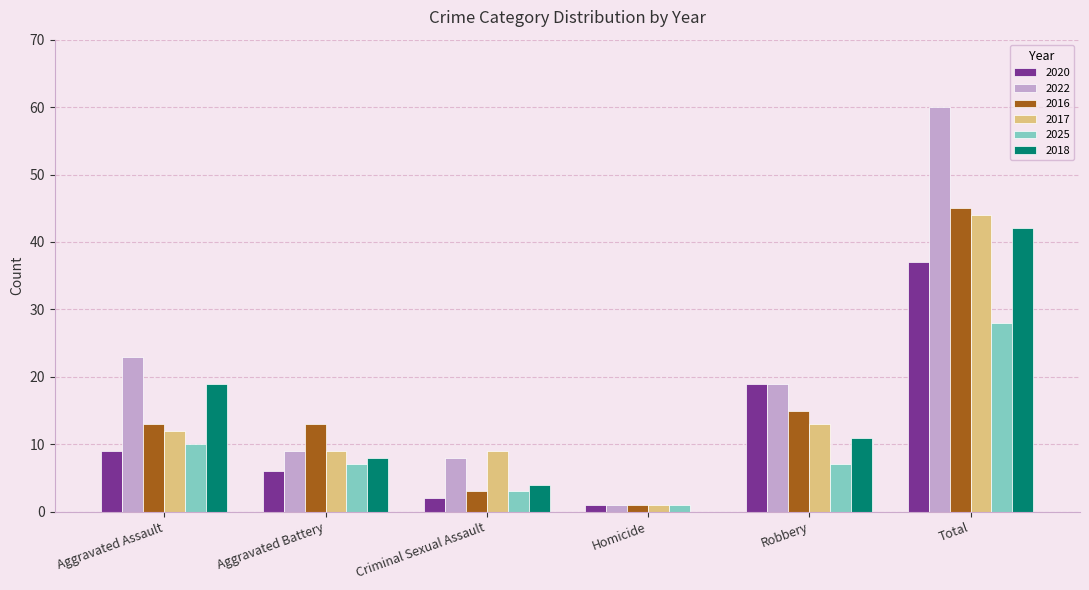

What is the sum of the 2017 values at Aggravated Battery and Criminal Sexual Assault?

18